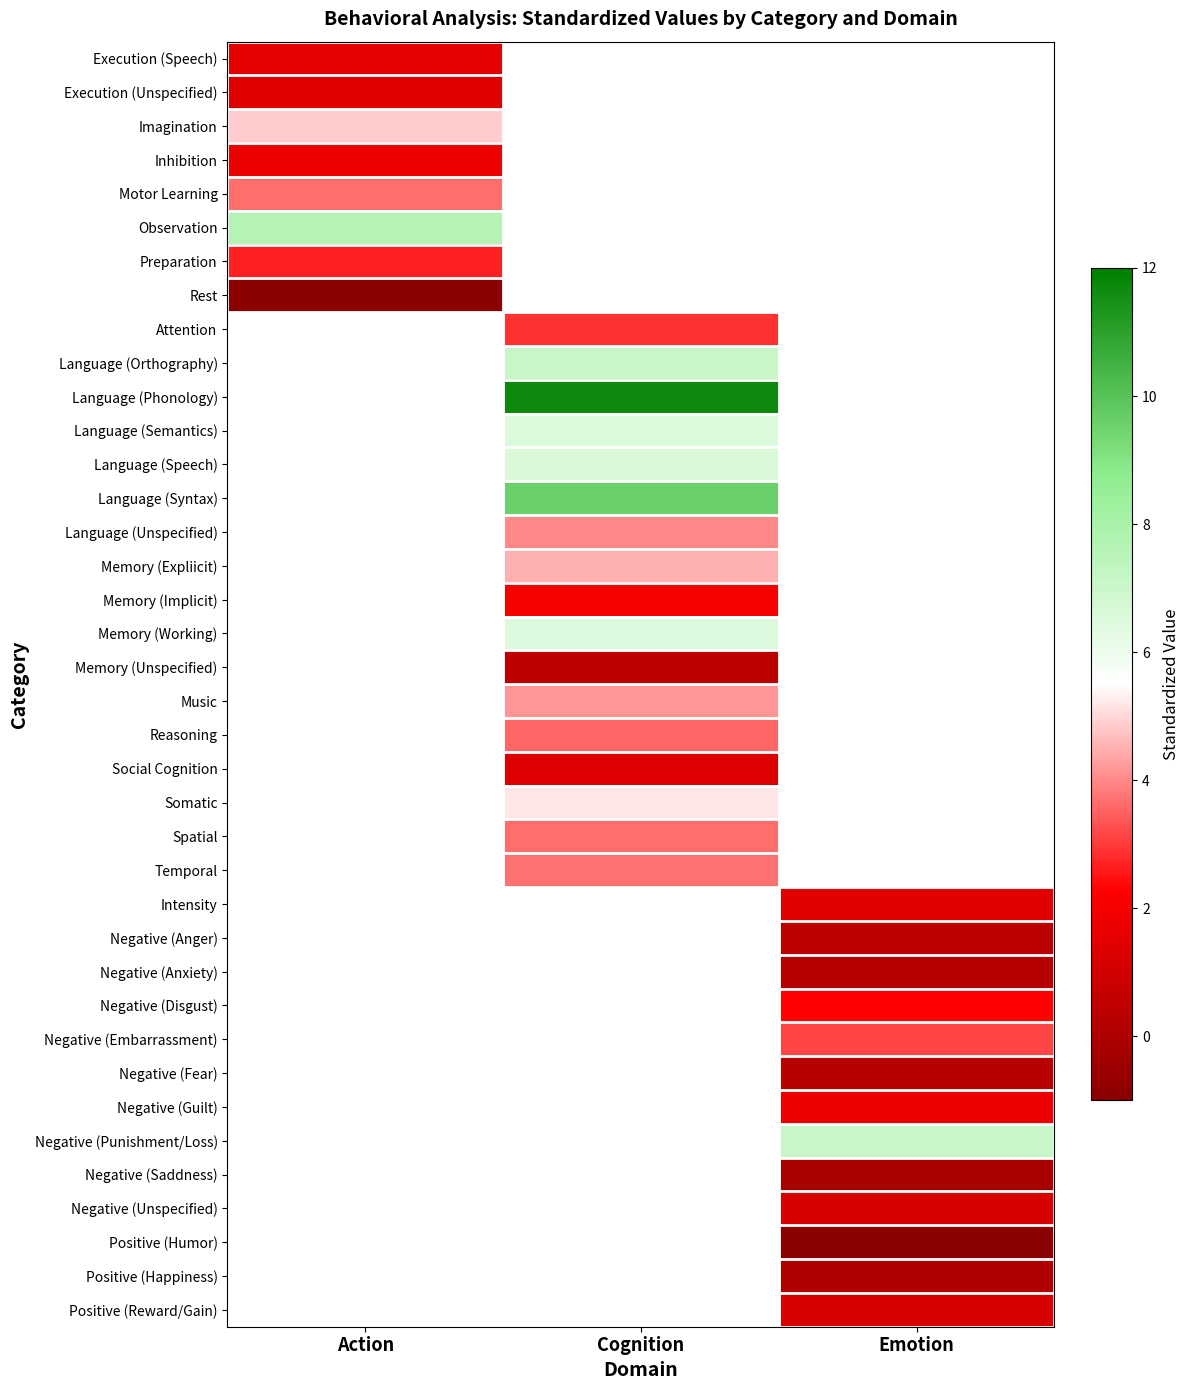

At how many categories does at least one series exceed 0?

3